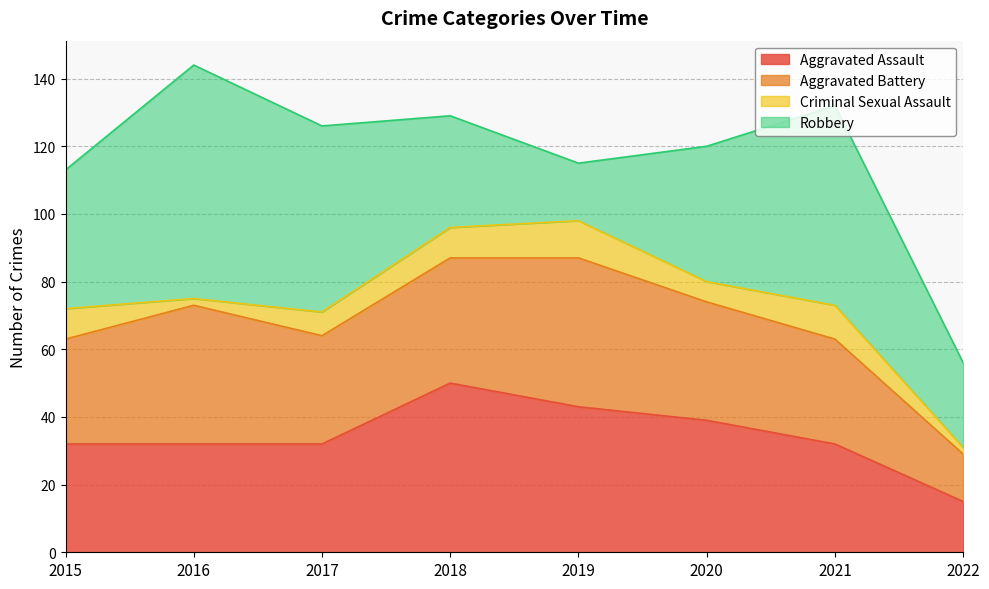

Is it true that Robbery equals 89 at 2021?

False